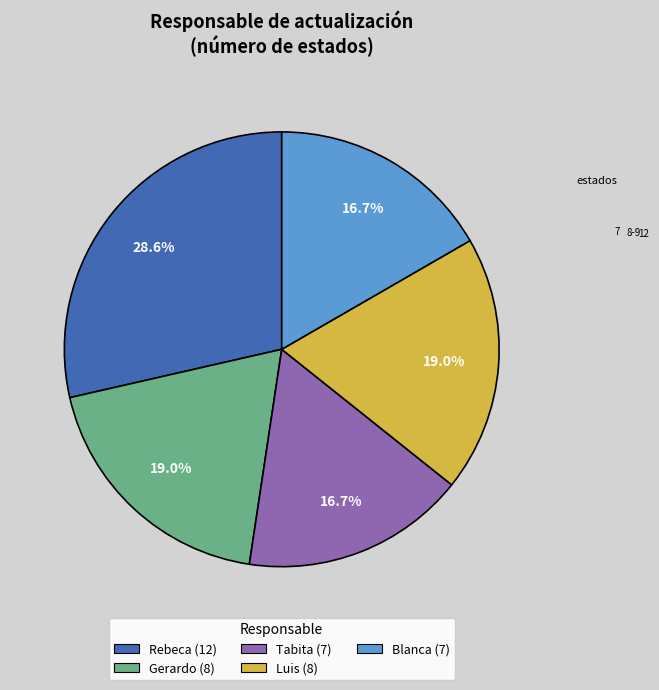

True or false: Luis accounts for 7% of the total.

False